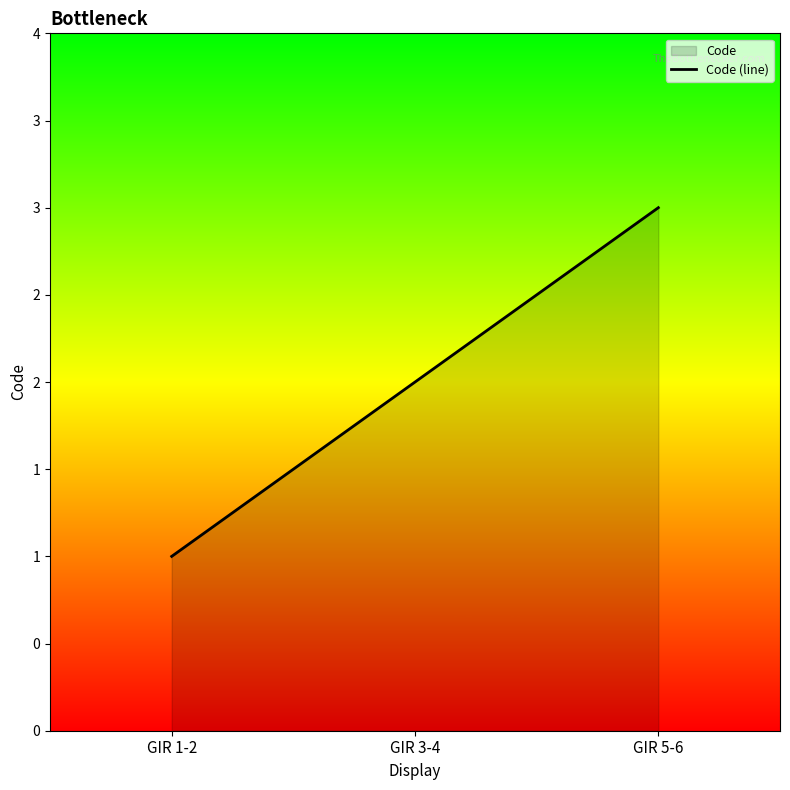

List the labels in order of value, largest first.

GIR 5-6, GIR 3-4, GIR 1-2